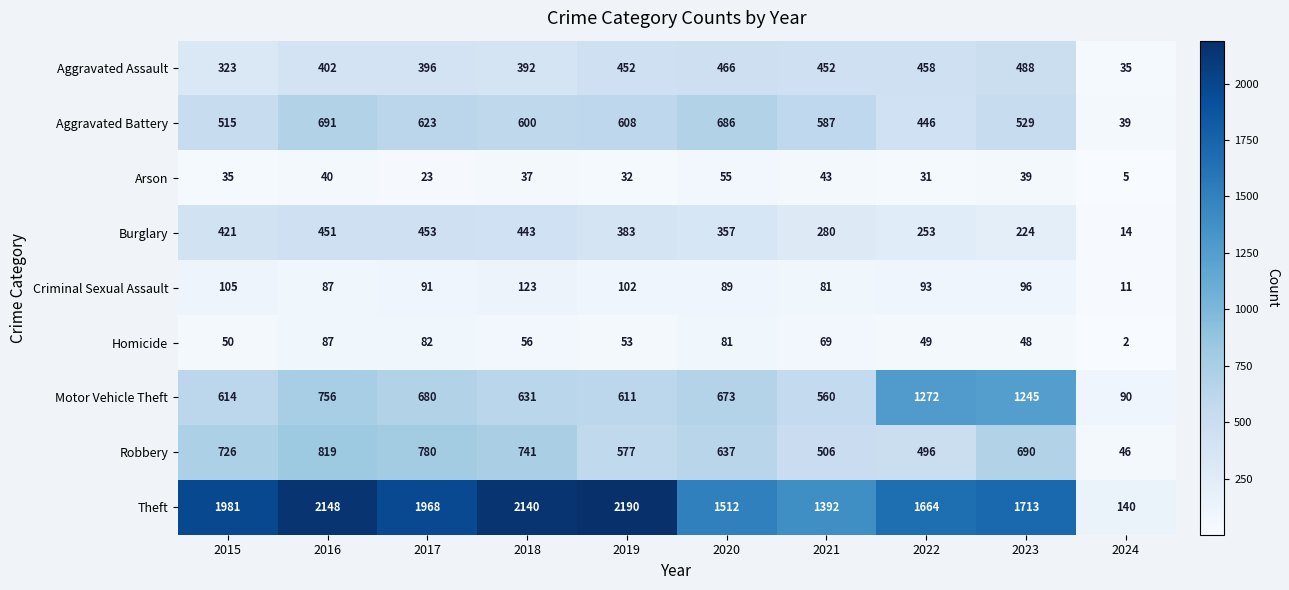

What is the total value across all series at 2023?

5072